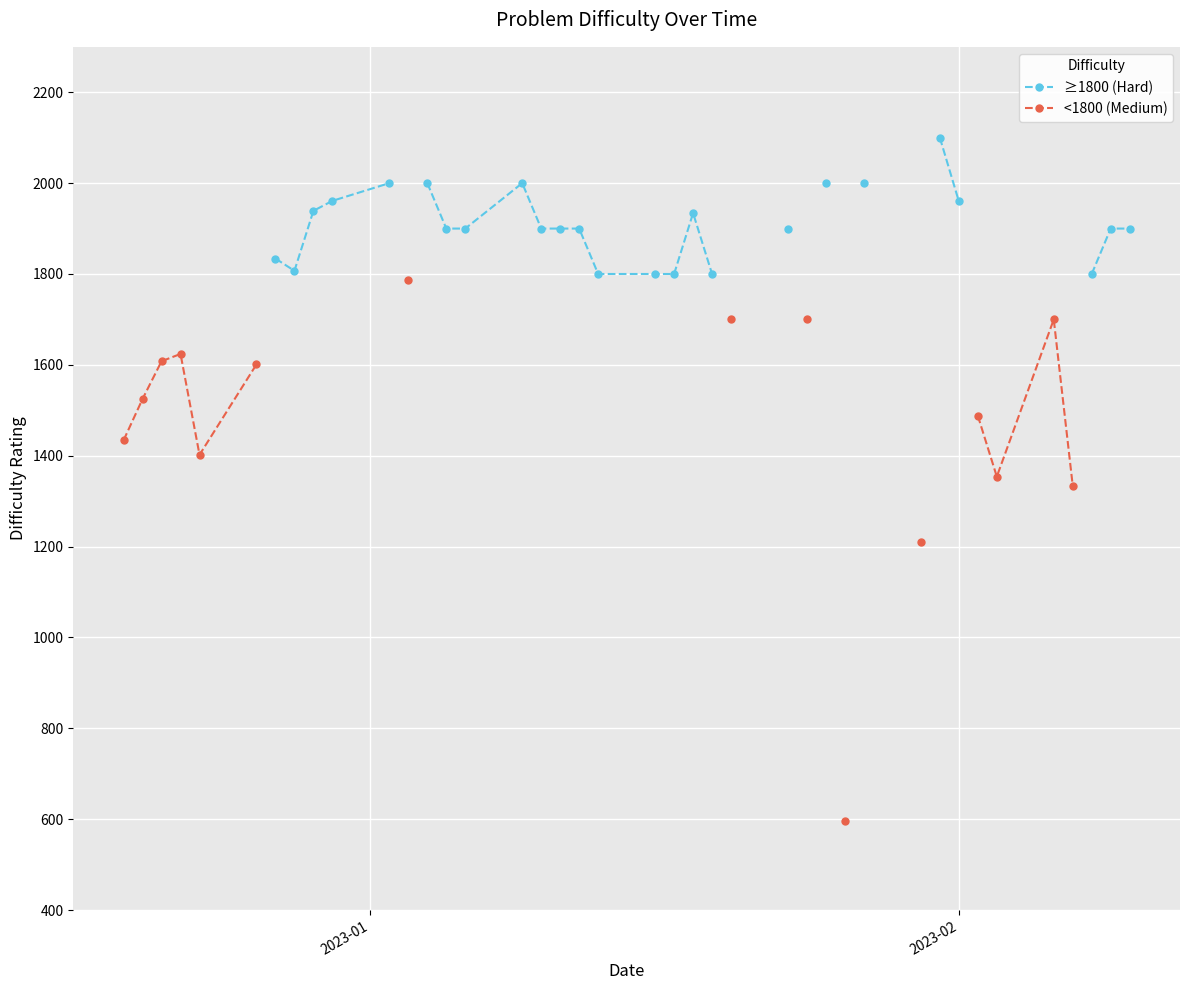

What are all the series names shown in the legend?

≥1800 (Hard), <1800 (Medium)